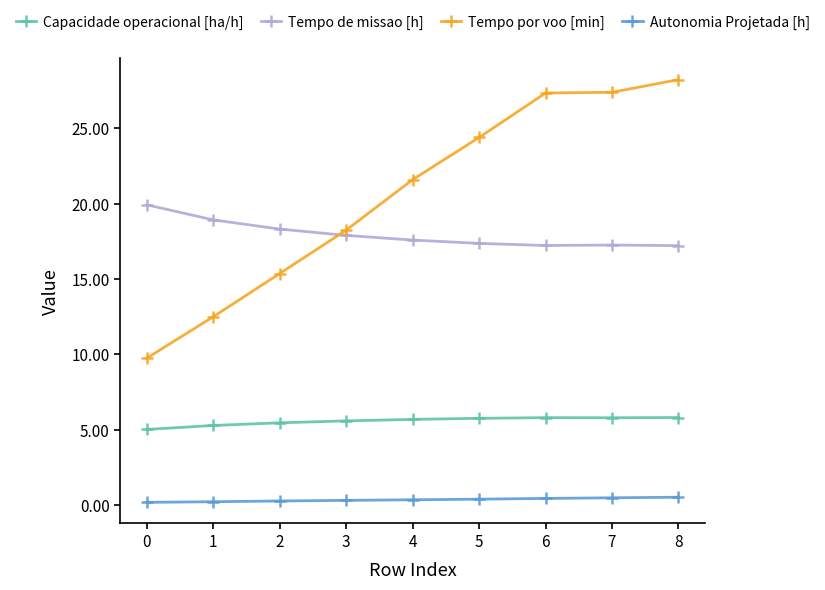

True or false: Tempo por voo [min] has more than 2 points higher than both neighbors.

False